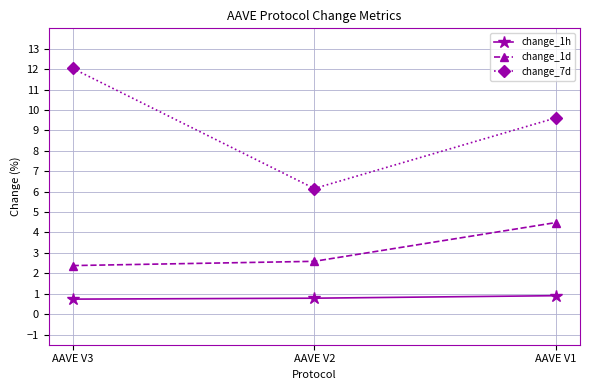

Rank the series by their maximum value, from lowest to highest.

change_1h, change_1d, change_7d